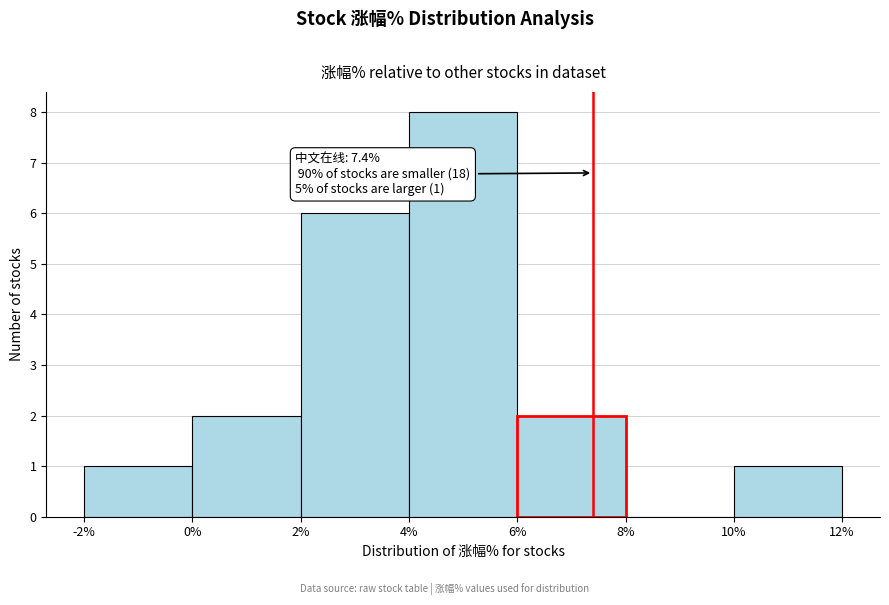

Which range on the x-axis has the tallest bar?

4% to 6%